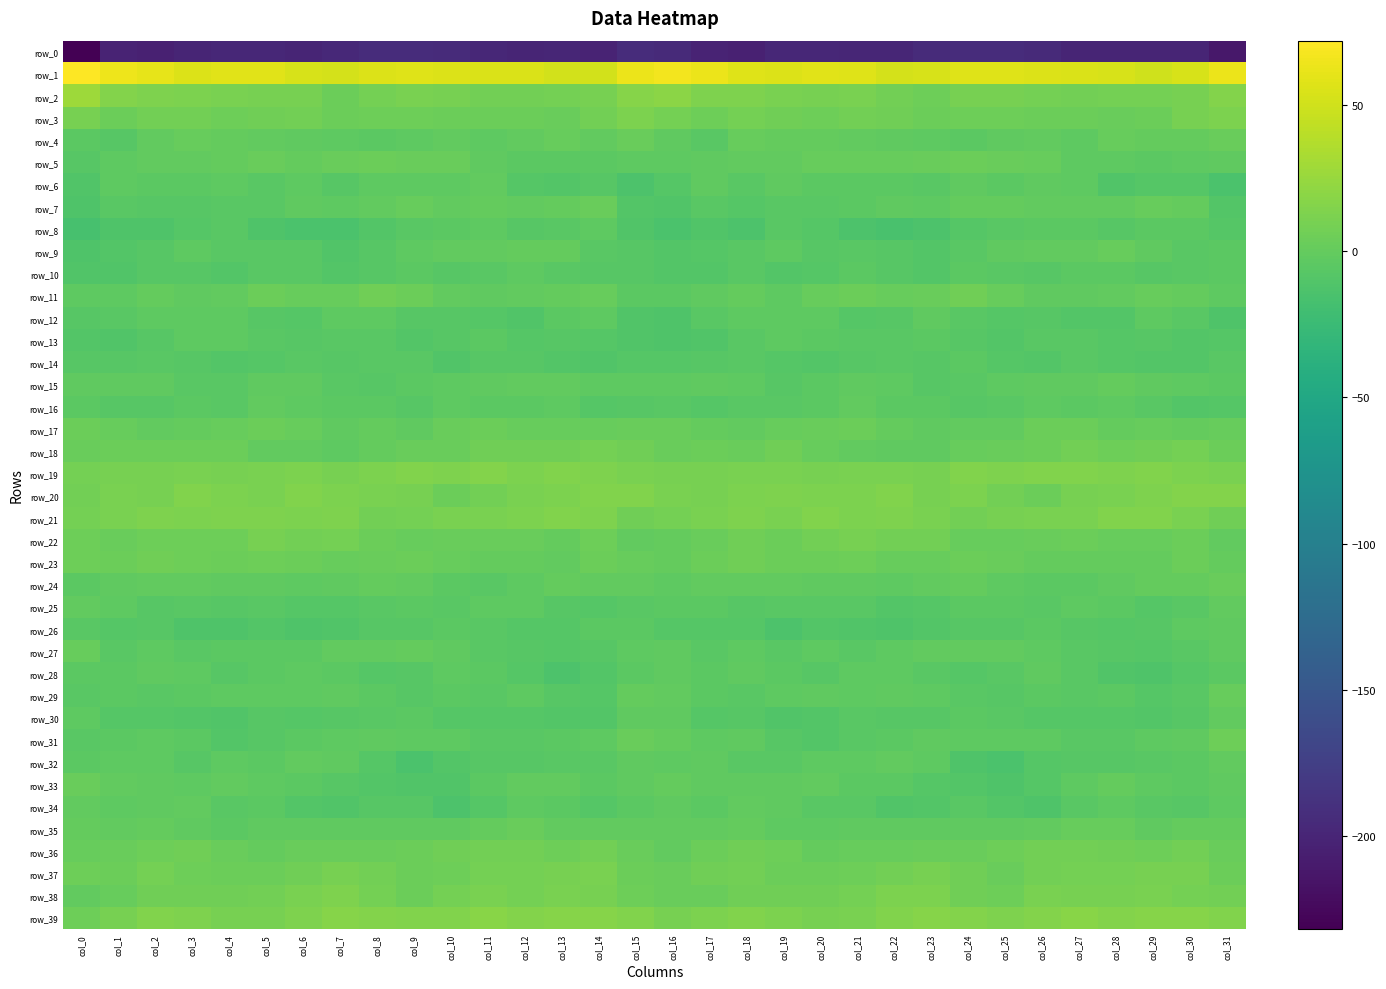

Reading left to right, list all the values displayed in this chart.

row_0: -231.9	-201.3	-204.2	-199.9	-197.9	-198.6	-200.2	-196.4	-193.1	-192.8	-194.7	-198.3	-200.9	-199.5	-201.2	-193.9	-195.2	-201.2	-204.5	-198.3	-198.2	-199.0	-199.3	-194.5	-193.2	-192.9	-196.0	-199.9	-200.5	-199.9	-200.0	-212.2
row_1: 72.0	64.6	60.2	56.5	57.8	58.0	54.0	52.2	56.1	57.2	56.4	54.6	54.3	50.9	51.5	62.7	66.9	63.0	57.5	56.4	58.3	57.2	52.4	53.6	56.9	56.8	55.8	54.5	53.2	50.4	54.1	63.0
row_2: 27.8	15.4	13.5	12.2	10.4	10.1	9.6	3.4	8.5	10.5	9.6	7.3	7.5	9.1	9.1	16.3	19.2	13.4	13.7	11.1	10.0	10.5	6.9	4.6	10.0	9.9	9.0	7.0	8.3	9.0	10.0	15.8
row_3: 9.4	4.1	7.5	7.2	5.3	6.3	6.8	4.0	4.4	4.6	3.9	3.8	4.0	2.1	7.7	11.9	8.0	4.6	9.0	6.1	5.4	6.8	6.2	3.6	4.7	4.3	3.9	4.3	2.8	3.5	9.6	12.3
row_4: -4.4	-7.1	-1.1	1.8	0.3	-0.8	-2.4	-2.9	-4.6	-3.5	-0.6	-3.7	-0.8	1.8	-1.4	2.4	-2.1	-5.5	1.7	0.7	0.3	-1.5	-1.7	-4.0	-4.8	-2.0	-1.3	-3.7	1.1	0.5	-0.3	2.8
row_5: -6.8	-3.4	-1.3	-0.9	0.2	2.0	0.1	2.1	3.4	2.9	2.1	-2.1	-4.0	-4.3	-4.2	-3.3	-3.6	-2.0	-0.9	-1.1	1.6	1.2	0.8	2.8	3.4	2.4	1.0	-3.4	-4.0	-4.6	-3.3	-2.4
row_6: -10.1	-3.5	-4.2	-4.7	-3.4	-6.3	-3.2	-6.7	-3.7	-2.9	-3.8	-1.3	-8.5	-9.5	-6.6	-13.0	-7.7	-2.2	-6.1	-2.8	-5.1	-5.1	-4.2	-6.2	-2.6	-4.1	-2.0	-3.1	-10.4	-7.7	-8.4	-13.7
row_7: -11.5	-6.2	-6.7	-6.5	-5.5	-5.8	-1.9	-3.9	-0.7	1.0	-1.5	-0.3	-1.6	0.6	2.2	-8.9	-9.9	-5.4	-7.9	-5.2	-6.1	-4.4	-2.2	-3.2	0.7	-0.2	-1.0	-0.6	-0.9	1.7	-0.3	-9.1
row_8: -15.9	-11.3	-12.2	-8.4	-5.6	-11.9	-14.6	-14.5	-9.4	-6.0	-5.0	-3.6	-6.4	-5.7	-4.0	-10.3	-14.2	-10.7	-12.8	-5.7	-7.8	-13.4	-14.7	-12.6	-8.0	-5.7	-4.3	-4.4	-6.5	-4.6	-4.8	-7.6
row_9: -11.4	-9.2	-6.8	-3.8	-5.6	-5.9	-5.5	-10.3	-6.8	-3.7	-1.0	-1.5	0.6	-0.0	-5.4	-7.0	-9.0	-8.4	-5.6	-3.7	-6.4	-5.3	-7.1	-9.8	-5.5	-2.6	-1.1	-1.4	1.7	-2.5	-5.3	-4.6
row_10: -10.4	-10.5	-6.4	-7.4	-8.8	-5.4	-5.9	-8.9	-6.4	-4.7	-6.9	-5.3	-3.7	-5.5	-6.8	-6.9	-8.7	-9.5	-5.4	-8.9	-7.7	-4.7	-7.2	-8.8	-5.0	-5.5	-7.1	-4.3	-4.1	-6.6	-6.3	-5.0
row_11: -2.8	-3.2	0.2	-2.2	-1.0	3.6	1.5	1.4	5.8	3.6	-1.1	-1.9	-1.2	0.7	1.4	-4.0	-5.1	-2.2	0.4	-3.4	1.4	3.3	0.8	2.8	6.3	1.2	-1.7	-2.0	-0.8	1.5	-0.4	-3.9
row_12: -7.0	-6.2	-3.5	-3.5	-3.0	-6.4	-8.5	-3.5	-3.9	-7.2	-7.4	-8.6	-10.4	-5.0	-3.0	-10.8	-11.3	-5.4	-3.5	-3.7	-3.5	-8.1	-6.8	-2.5	-5.6	-7.6	-7.4	-9.7	-9.3	-2.9	-6.0	-12.2
row_13: -9.5	-10.8	-7.1	-3.1	-3.9	-6.0	-6.4	-5.9	-5.2	-9.3	-7.4	-4.5	-8.0	-7.2	-8.7	-9.9	-12.3	-10.3	-5.3	-3.2	-4.9	-6.2	-6.3	-5.1	-7.2	-9.2	-5.5	-5.6	-8.0	-7.2	-9.6	-8.7
row_14: -7.1	-6.8	-5.7	-6.6	-9.7	-8.2	-6.2	-6.4	-5.2	-5.5	-10.2	-7.2	-7.1	-9.3	-10.1	-7.8	-8.5	-6.4	-5.9	-8.0	-9.7	-7.4	-6.0	-6.6	-4.3	-7.6	-9.7	-6.2	-8.5	-9.2	-9.4	-6.1
row_15: -2.2	-1.7	-1.9	-6.3	-6.3	-2.7	-2.3	-5.9	-6.6	-4.3	-3.0	-2.2	-0.6	-1.3	-3.2	-3.0	-3.5	-1.7	-3.4	-7.5	-4.6	-2.5	-3.2	-7.0	-5.7	-3.6	-2.7	-2.0	0.0	-2.1	-3.3	-4.1
row_16: -4.4	-7.3	-7.3	-5.0	-5.6	-1.1	-3.5	-4.7	-5.2	-7.2	-3.7	-4.0	-4.2	-3.8	-8.5	-7.2	-6.0	-8.3	-5.9	-5.8	-4.1	-1.0	-4.1	-4.5	-6.6	-5.9	-3.1	-4.8	-3.3	-5.6	-9.3	-8.3
row_17: 3.3	0.9	-1.0	0.2	1.7	3.4	0.9	-2.4	-0.4	-1.7	2.3	4.1	1.6	0.9	1.4	2.0	3.1	0.0	-1.4	1.0	2.2	3.2	-0.2	-2.0	-0.9	-0.6	3.7	3.5	0.5	1.7	0.5	1.2
row_18: 2.0	3.8	3.2	4.0	4.2	-0.5	-1.3	-3.2	0.2	2.5	2.8	6.0	5.6	5.8	7.9	6.2	2.2	4.3	2.4	5.6	1.8	-0.7	-2.2	-2.3	1.7	2.1	3.9	6.7	4.9	6.6	8.0	3.2
row_19: 9.1	9.8	10.1	11.1	9.6	10.6	11.5	9.5	12.5	14.3	13.1	15.0	12.6	14.3	13.0	11.2	10.1	9.7	10.5	10.9	9.7	11.0	10.9	9.9	14.0	13.4	14.0	14.5	12.8	14.5	12.2	10.7
row_20: 7.4	10.6	10.0	14.0	12.4	11.4	14.4	11.8	10.8	10.2	3.9	7.7	10.8	12.0	15.0	14.0	10.8	9.9	11.9	13.7	12.1	11.8	14.9	10.0	11.8	7.6	4.2	9.4	11.2	13.0	16.1	15.4
row_21: 8.4	10.5	12.9	11.5	12.9	12.8	11.5	12.8	7.2	8.2	10.9	11.1	12.2	14.5	12.7	6.6	8.0	11.3	13.0	11.3	13.8	11.5	12.9	10.6	7.0	9.3	11.3	10.7	14.2	14.1	11.0	6.5
row_22: 4.3	2.3	5.5	5.0	5.5	9.6	7.3	8.4	3.7	1.5	2.5	2.7	2.3	0.2	4.4	-0.6	0.4	2.9	6.5	4.3	7.0	9.4	7.4	7.7	1.8	1.8	2.3	3.2	1.1	1.7	3.5	-1.0
row_23: 4.7	3.8	5.7	4.4	3.2	4.6	3.4	1.3	2.8	3.6	1.1	0.4	0.5	-0.5	3.4	1.0	-0.1	3.9	5.8	3.5	3.4	5.0	1.9	1.9	3.5	2.5	0.5	0.7	-0.2	0.6	4.0	-0.2
row_24: -4.0	-1.6	-0.8	-0.9	-1.8	-2.4	-3.2	-2.4	0.2	-1.5	-4.3	-5.4	-3.2	0.3	-0.5	-1.4	-3.0	-0.9	-1.4	-1.0	-2.4	-2.1	-3.7	-1.1	0.1	-2.8	-5.0	-5.0	-1.7	0.1	-0.0	2.4
row_25: -1.5	-3.2	-6.4	-6.1	-6.4	-5.4	-7.9	-8.7	-5.5	-4.3	-5.6	-3.7	-3.5	-7.1	-8.1	-5.3	-4.6	-4.7	-7.1	-5.9	-6.2	-5.8	-8.8	-7.7	-4.5	-4.8	-5.3	-3.2	-4.5	-8.5	-5.9	-0.7
row_26: -6.0	-8.0	-7.2	-11.7	-11.4	-8.9	-11.3	-10.6	-7.4	-7.0	-4.9	-5.7	-7.8	-8.3	-4.9	-4.4	-8.6	-7.8	-8.2	-13.1	-9.5	-10.1	-11.2	-9.3	-6.8	-6.7	-4.5	-6.4	-8.5	-7.4	-3.8	-2.3
row_27: 1.0	-5.8	-3.8	-5.2	-4.1	-5.1	-4.9	-1.6	-1.0	-0.4	-2.7	-5.8	-6.5	-8.6	-6.9	-2.9	-1.9	-5.8	-3.0	-6.1	-3.5	-6.2	-3.2	-1.1	-0.6	-1.5	-3.4	-6.4	-6.9	-8.6	-5.8	-2.7
row_28: -4.1	-5.1	-2.7	-3.0	-6.9	-4.5	-3.0	-4.4	-7.8	-7.3	-2.8	-4.0	-8.5	-12.9	-8.8	-4.5	-1.9	-4.0	-1.9	-4.8	-6.6	-3.6	-3.0	-5.6	-8.5	-5.6	-2.3	-5.3	-11.0	-11.6	-7.6	-4.9
row_29: -5.2	-4.8	-5.8	-5.1	-2.9	-3.0	-3.2	-2.4	-4.7	-7.4	-4.8	-6.1	-4.0	-6.4	-8.6	0.1	-0.8	-4.4	-6.1	-3.9	-2.8	-3.1	-2.4	-3.1	-5.9	-6.6	-4.9	-5.7	-4.3	-7.8	-6.3	1.8
row_30: -2.9	-7.7	-7.6	-8.8	-10.3	-6.4	-7.7	-6.7	-5.8	-4.6	-7.7	-7.7	-7.6	-8.9	-9.6	-1.9	-2.2	-8.0	-7.4	-10.0	-9.0	-6.0	-7.5	-6.6	-4.8	-5.7	-7.9	-7.6	-8.3	-9.7	-7.5	-0.8
row_31: -5.3	-4.5	-3.1	-4.4	-9.1	-6.9	-4.7	-3.1	-2.6	-3.2	-3.6	-5.6	-5.9	-4.0	-3.3	2.1	0.2	-3.7	-2.8	-6.9	-8.8	-5.7	-4.2	-2.6	-2.8	-3.6	-3.9	-6.3	-5.3	-3.7	-2.1	4.4
row_32: -4.4	-3.0	-3.3	-7.1	-3.9	-4.0	-1.1	-2.1	-8.0	-14.3	-9.4	-6.8	-7.1	-6.1	-5.5	-2.7	-2.9	-2.3	-5.7	-5.9	-3.7	-3.4	-0.9	-3.6	-11.1	-13.7	-7.8	-6.7	-6.9	-5.7	-5.1	-1.5
row_33: 2.9	-1.5	-2.2	-2.9	-1.0	-2.9	-4.6	-6.4	-9.2	-10.8	-9.9	-4.2	-1.3	-1.5	-4.5	-1.6	-0.1	-2.3	-2.7	-2.0	-1.1	-4.0	-4.9	-7.8	-9.6	-11.3	-7.8	-2.9	-0.4	-2.9	-4.3	-2.0
row_34: -0.7	-3.9	-2.0	-0.9	-5.3	-4.8	-9.0	-10.2	-7.2	-7.4	-12.3	-8.1	-3.6	-4.3	-7.8	-4.4	-1.9	-4.3	-0.7	-2.7	-5.3	-5.8	-10.2	-9.6	-6.2	-9.5	-11.9	-5.8	-2.9	-5.9	-7.2	-2.9
row_35: 0.3	-0.9	0.2	-2.2	-4.7	-1.7	-2.2	-2.1	-2.3	-2.5	-1.8	0.6	2.3	-1.3	-0.5	-0.5	-0.8	-0.9	0.1	-3.9	-3.3	-1.7	-2.5	-2.3	-2.2	-2.4	-1.3	1.4	1.5	-1.8	0.2	0.5
row_36: 1.7	3.0	4.7	6.2	2.0	0.6	2.1	2.4	2.6	3.9	6.5	7.3	7.0	4.5	7.6	2.4	-0.6	3.4	5.9	5.2	0.3	1.7	1.6	2.8	2.8	4.8	7.1	7.1	5.9	5.1	7.7	2.4
row_37: 4.8	4.2	8.2	5.0	3.8	3.5	6.4	9.6	7.5	3.3	5.3	8.7	8.2	9.4	10.7	3.7	2.1	5.7	7.8	3.7	3.4	4.4	7.7	9.6	5.6	3.0	7.3	8.4	8.5	10.0	9.5	3.7
row_38: -1.3	1.2	5.6	6.5	6.6	7.7	10.4	12.9	8.8	3.8	8.5	10.3	8.6	10.5	9.6	5.5	2.1	3.1	6.4	6.4	6.6	8.8	11.8	12.0	6.4	4.3	10.6	9.2	9.3	10.4	8.8	7.1
row_39: 4.5	9.6	14.0	12.7	10.1	10.1	12.9	16.4	15.9	14.0	14.1	17.8	15.8	16.7	16.3	14.5	10.2	12.2	13.8	11.8	9.8	10.4	14.6	16.5	15.4	13.2	15.8	17.6	15.8	16.5	16.8	14.6